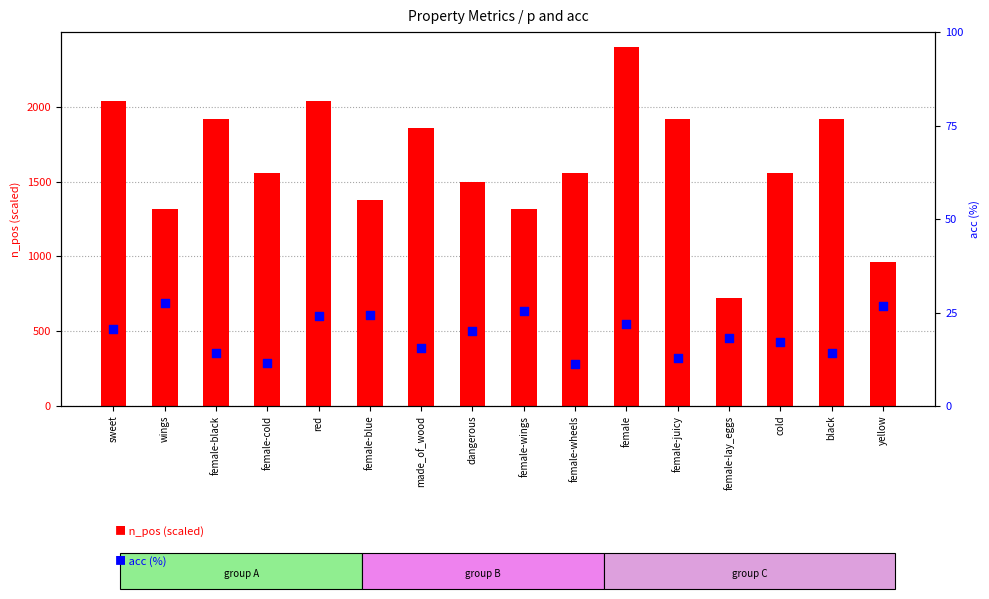

Which series reaches the maximum Y coordinate?

n_pos (scaled)